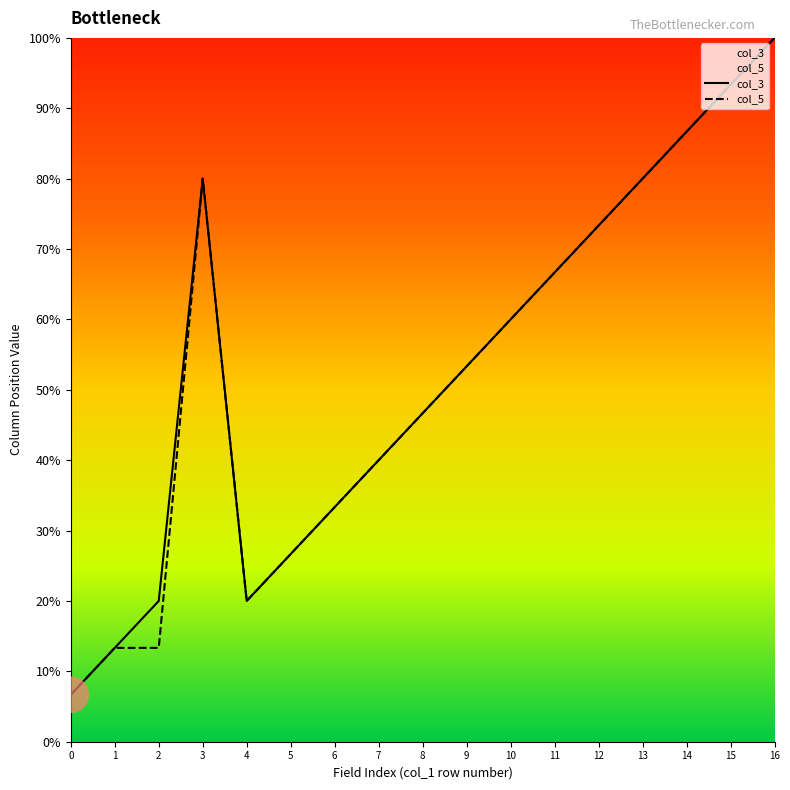

Which category has the highest value in the col_3 series?

16